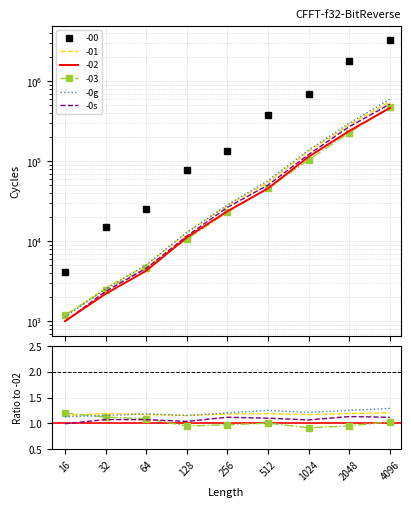

The -0s series shows 1.1 at 1024. True or false?

True